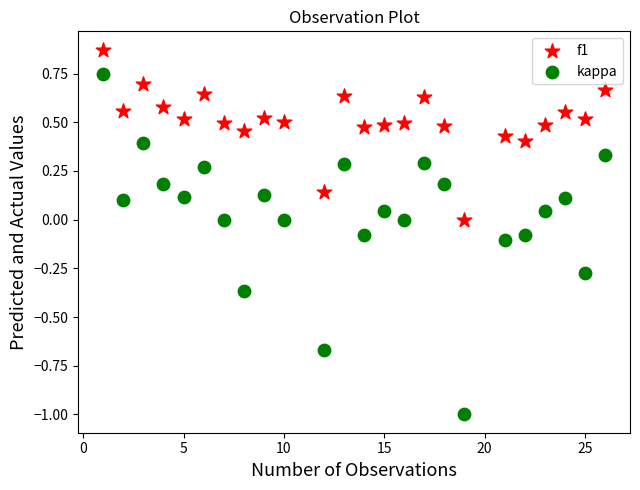

Across all data points, what is the range of X values (max minus min)?

25.0